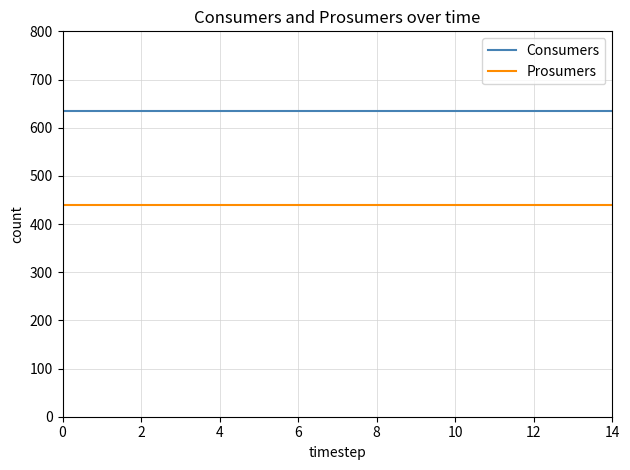

True or false: Prosumers and Consumers intersect in this chart.

False